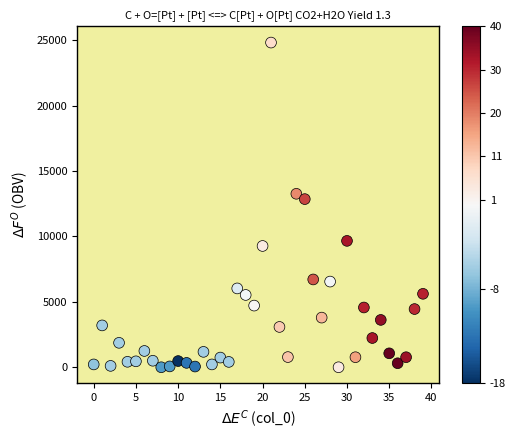

What Y value in the scatter plot is closest to 12412?

12856.8